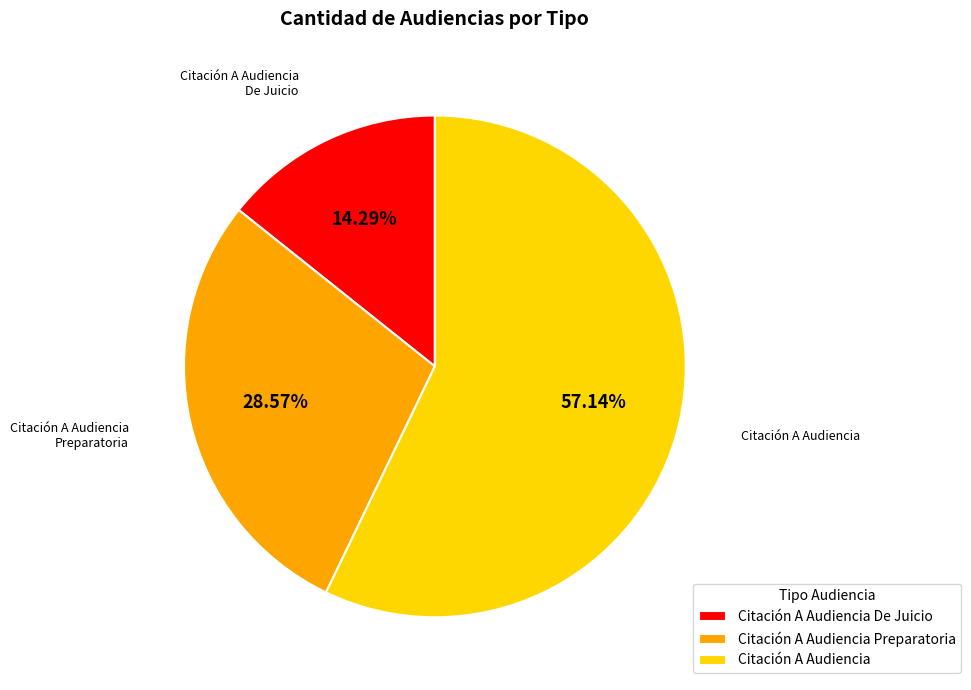

The Citación A Audiencia slice represents 69% of the pie. True or false?

False